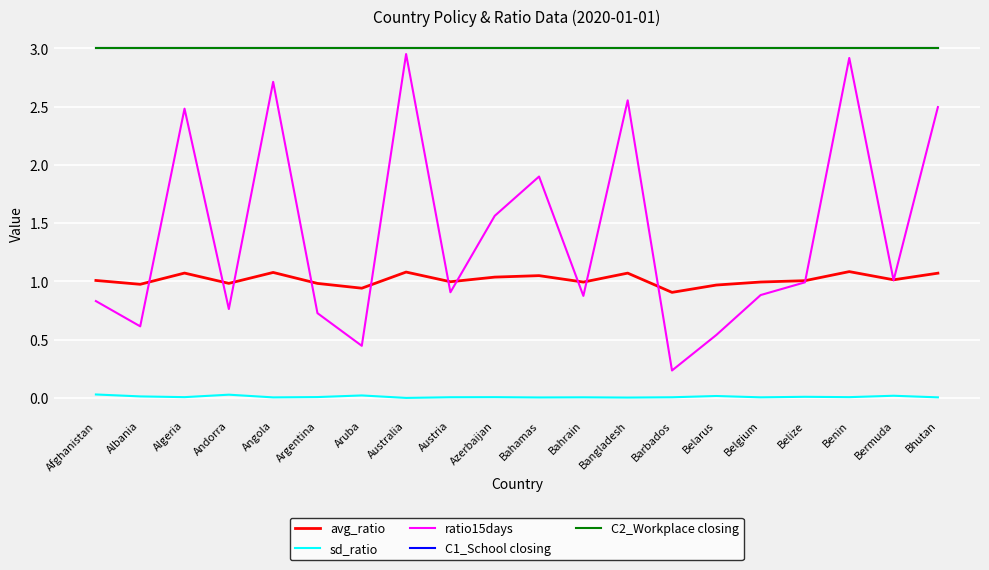

At which category is the sum across all series the highest?

Australia